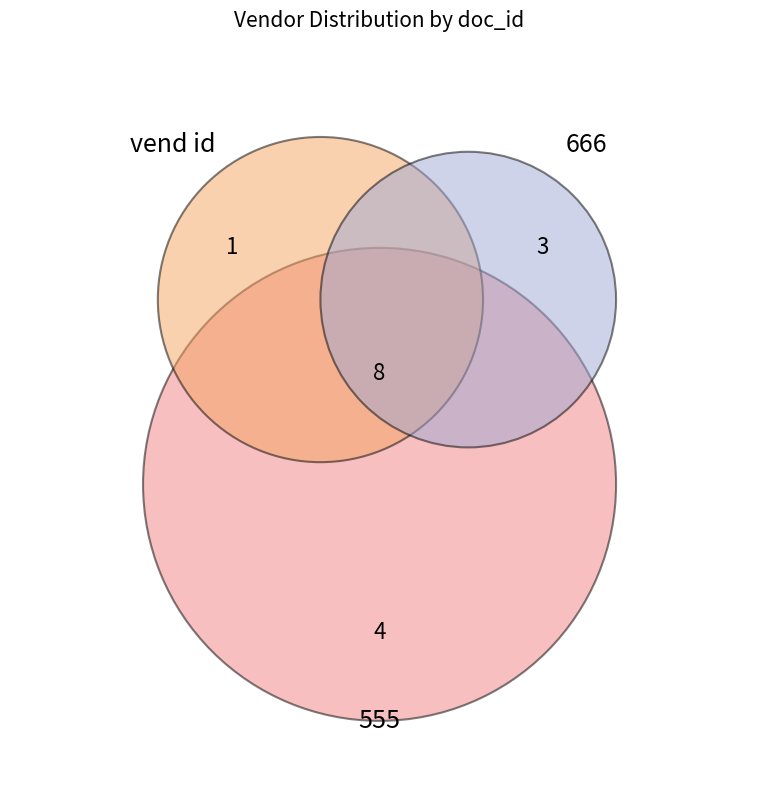

Is it true that 666 is 24% of the pie?

False